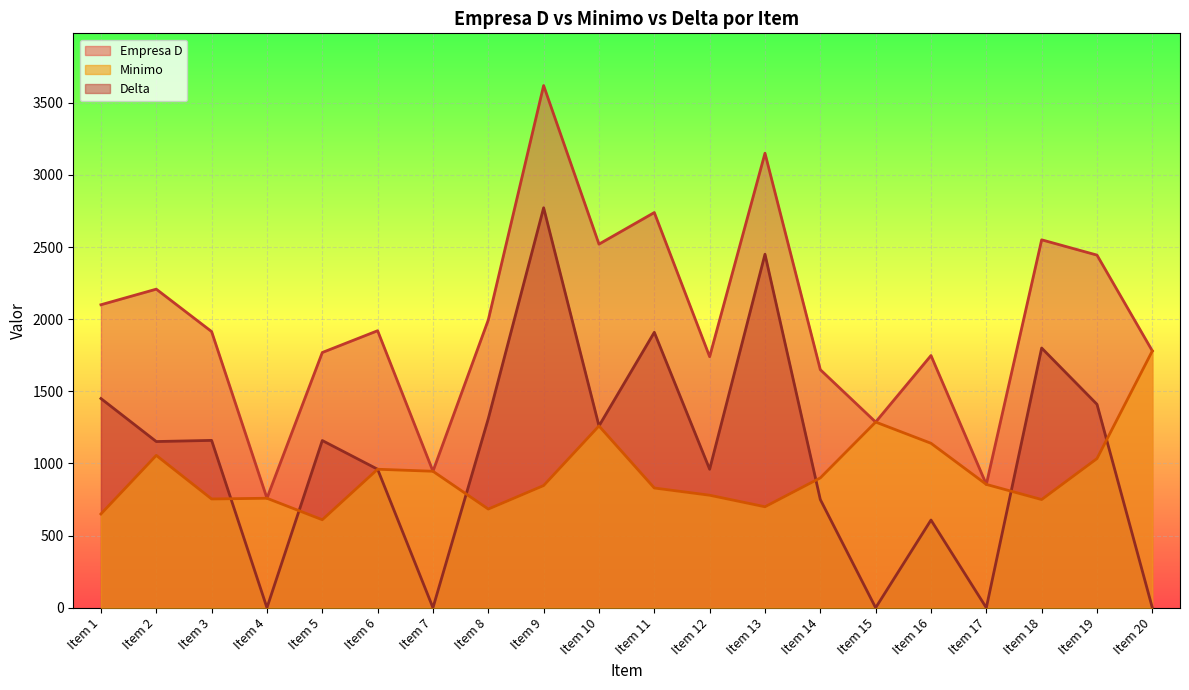

Does the chart display data point markers on the line(s)?

No